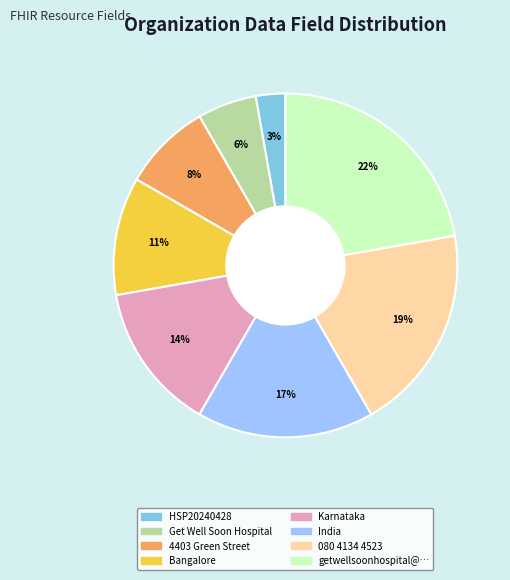

To the nearest percent, what is the average slice percentage?

12%